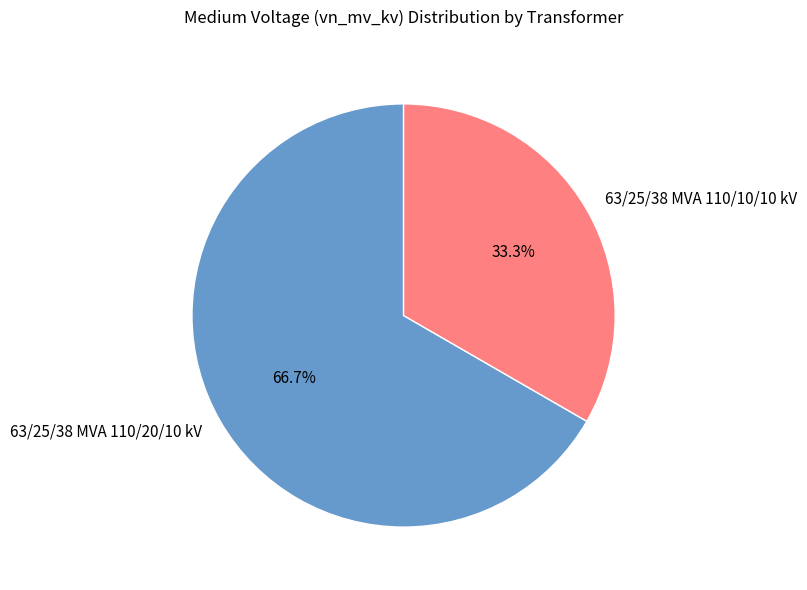

What percentage is NOT represented by 63/25/38 MVA 110/10/10 kV?

66.7%